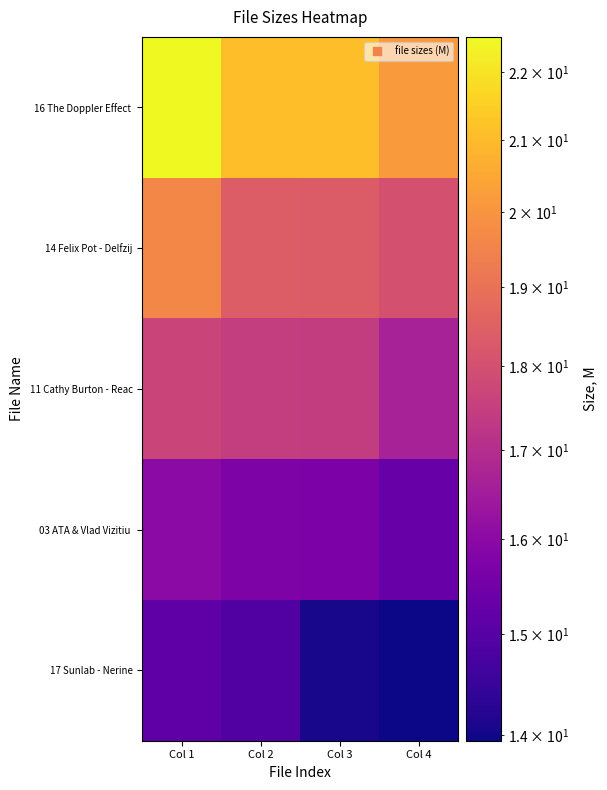

At Col 3, list the series in order from largest to smallest.

16 The Doppler Effect, 14 Felix Pot - Delfzij, 11 Cathy Burton - Reac, 03 ATA & Vlad Vizitiu, 17 Sunlab - Nerine